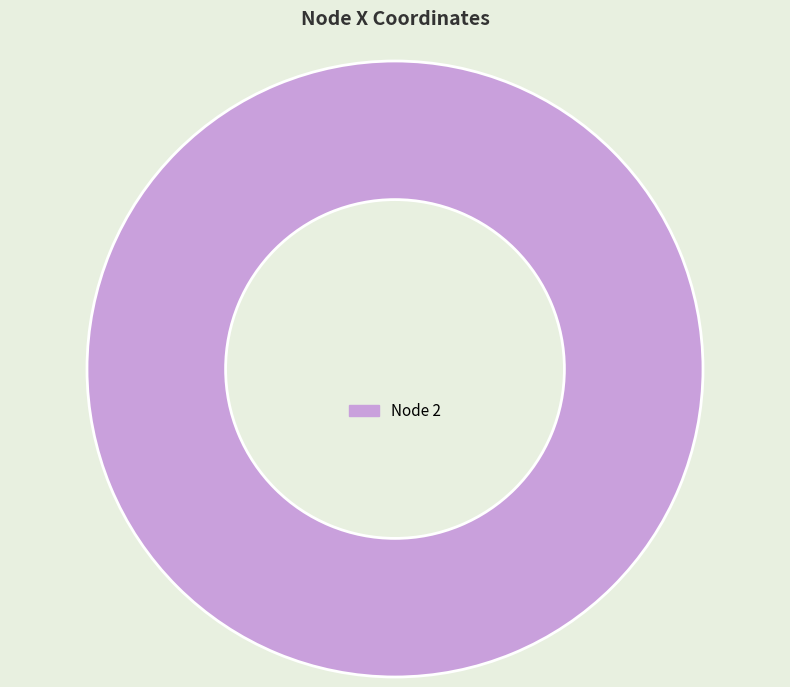

Rank the categories by value from lowest to highest.

Node 2